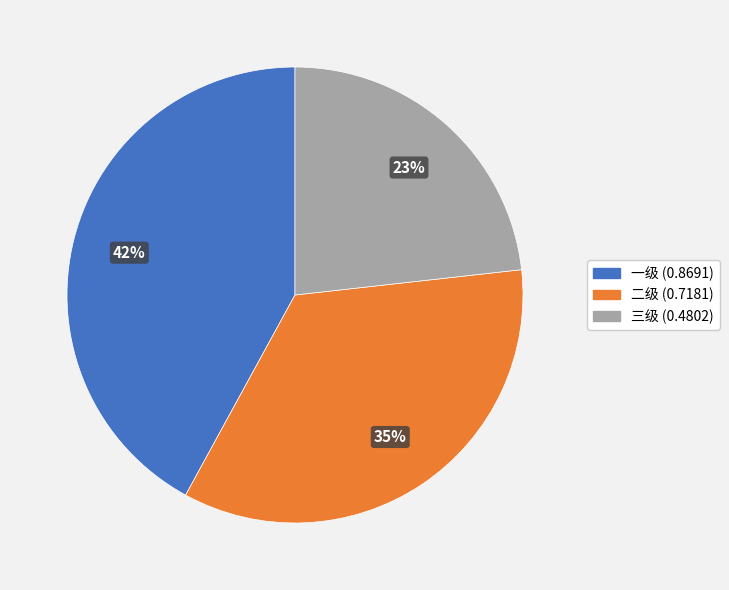

Count the number of slices in the pie.

3